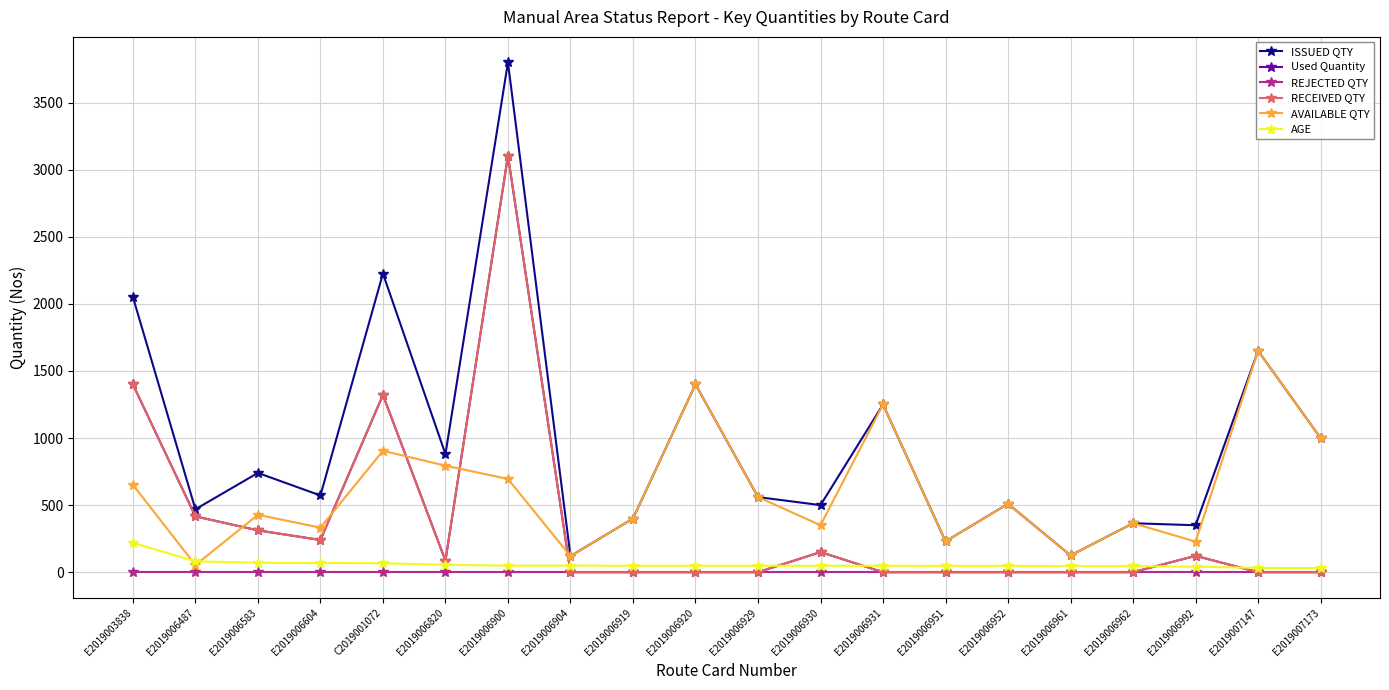

What is the average value of the RECEIVED QTY series?

358